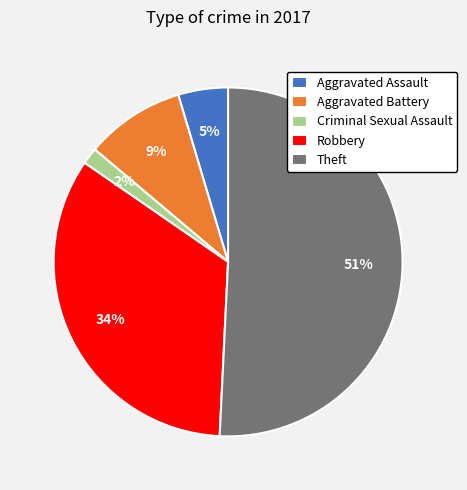

Is Theft the majority of the pie?

Yes